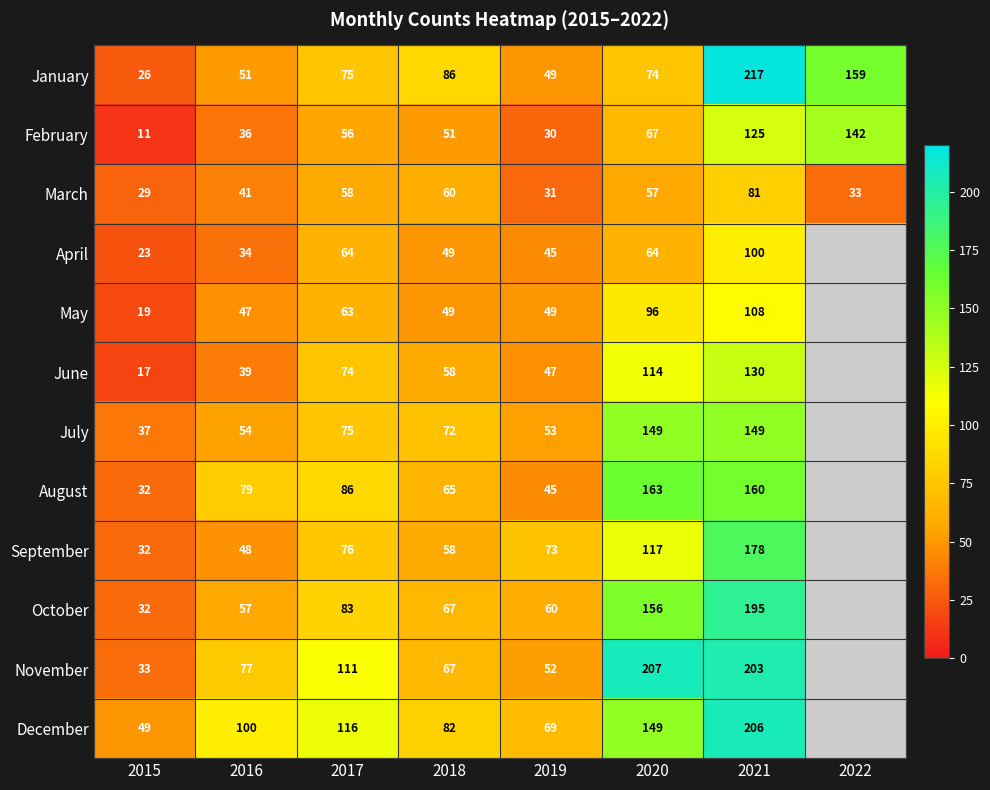

How many data points does each series have?

8